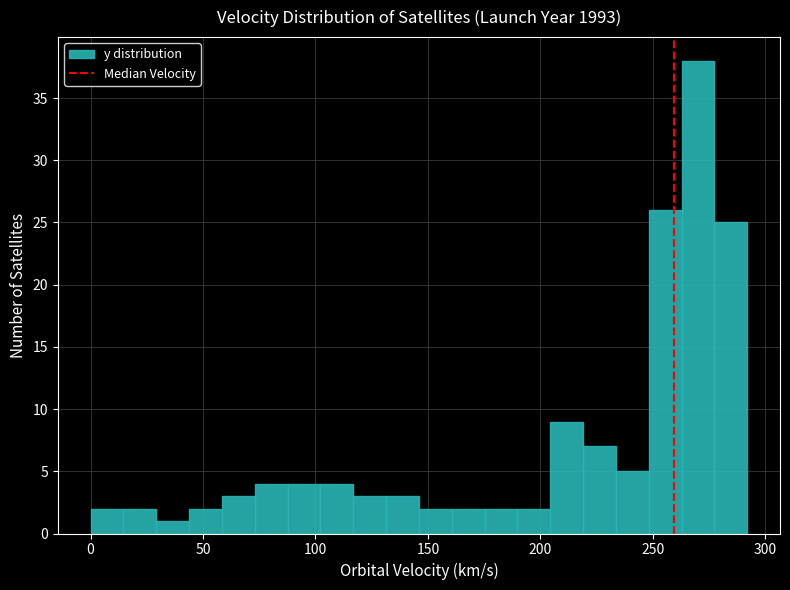

Around what value on the x-axis is the tallest bar? Give the approximate position of its centre, as read against the axis.

270